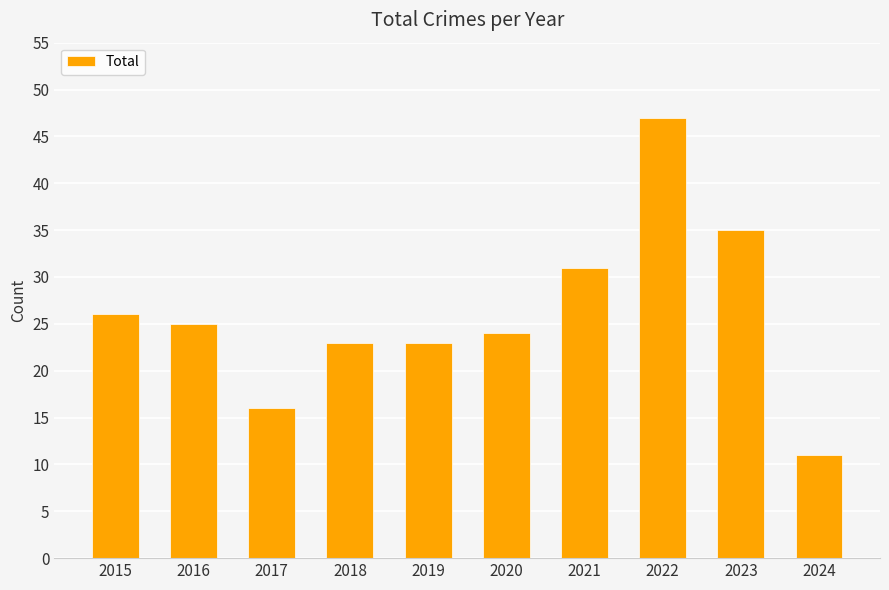

What is the value of the 9th bar from the left?

35